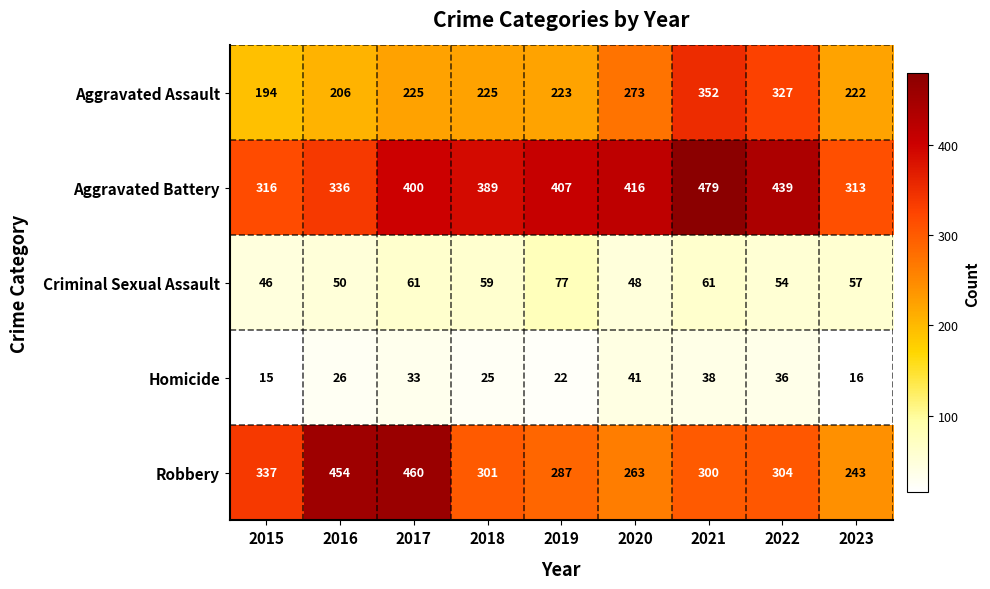

At which category is the sum across all series the highest?

2021